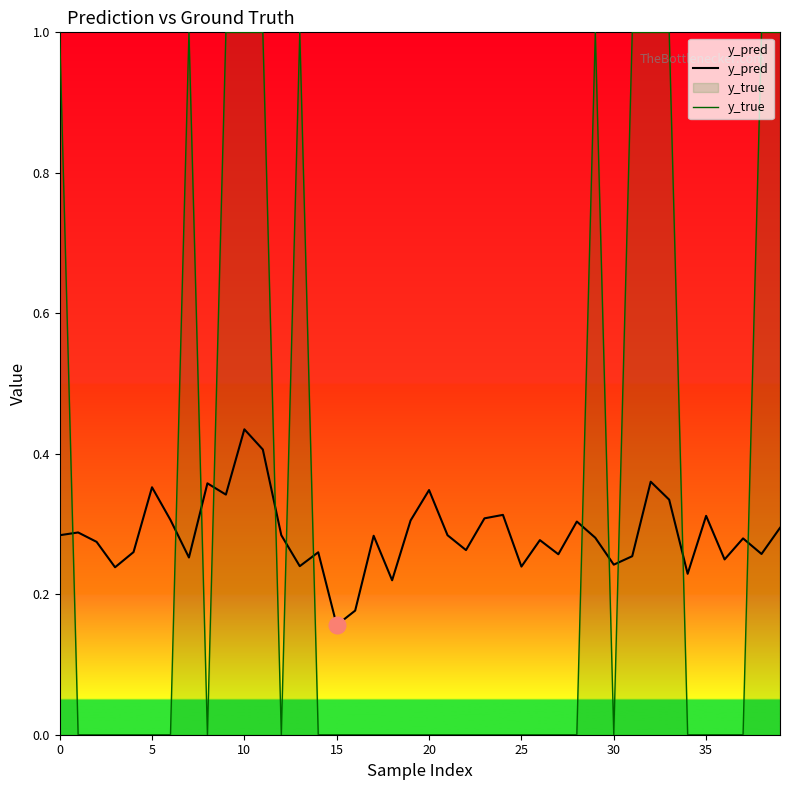

How many intersections are there between y_true and y_pred?

12